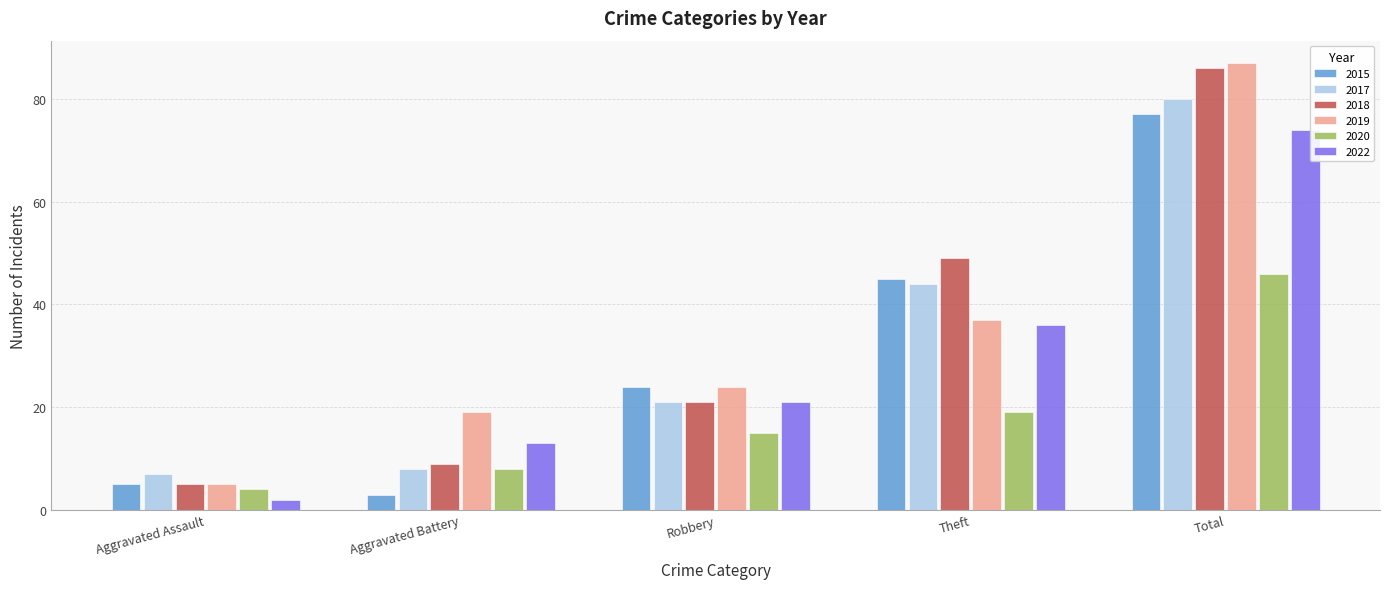

At how many categories does at least one series exceed 38?

2